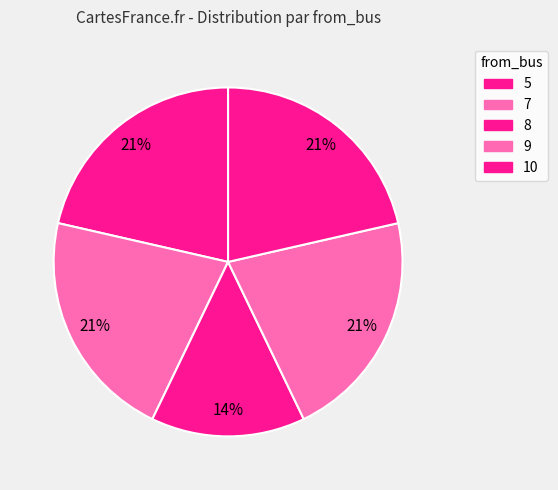

True or false: 9 accounts for 21% of the total.

True